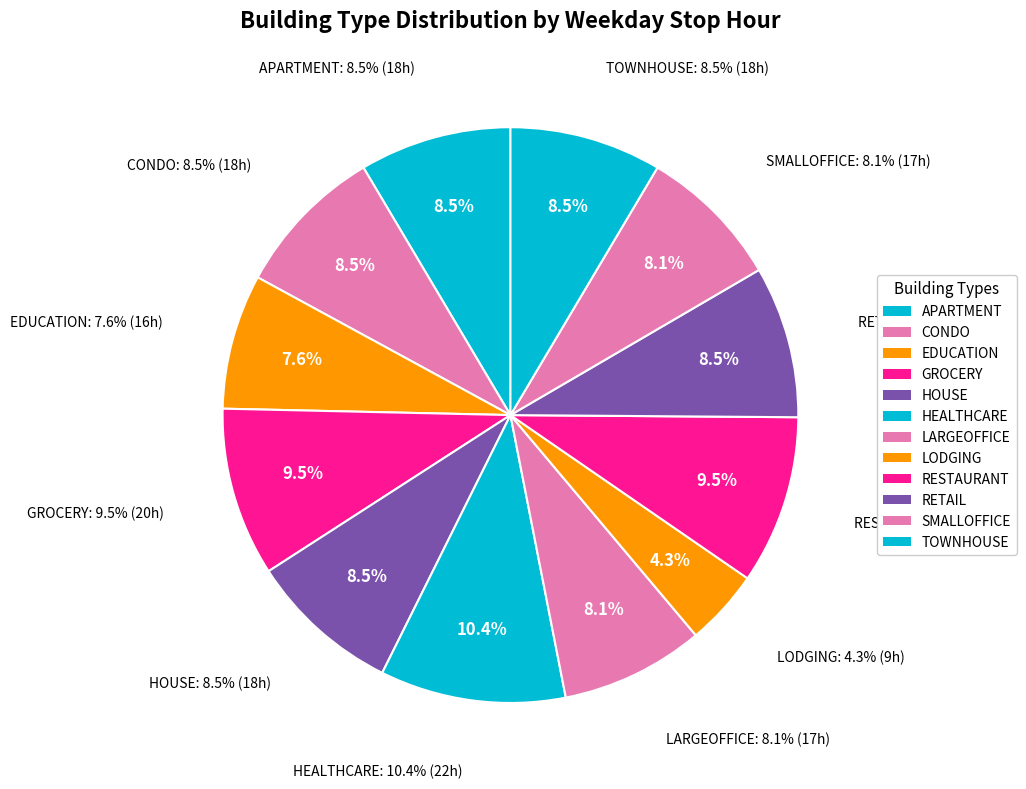

Does RETAIL represent more than half of the total?

No